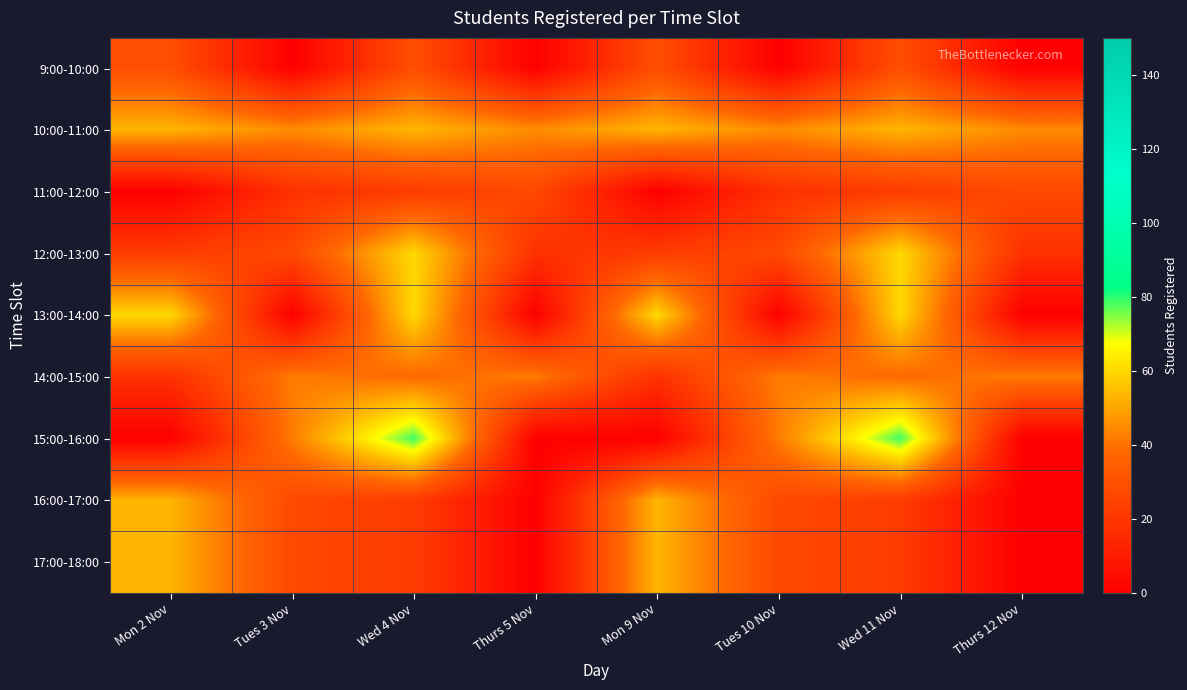

At how many categories does at least one series exceed 7?

8